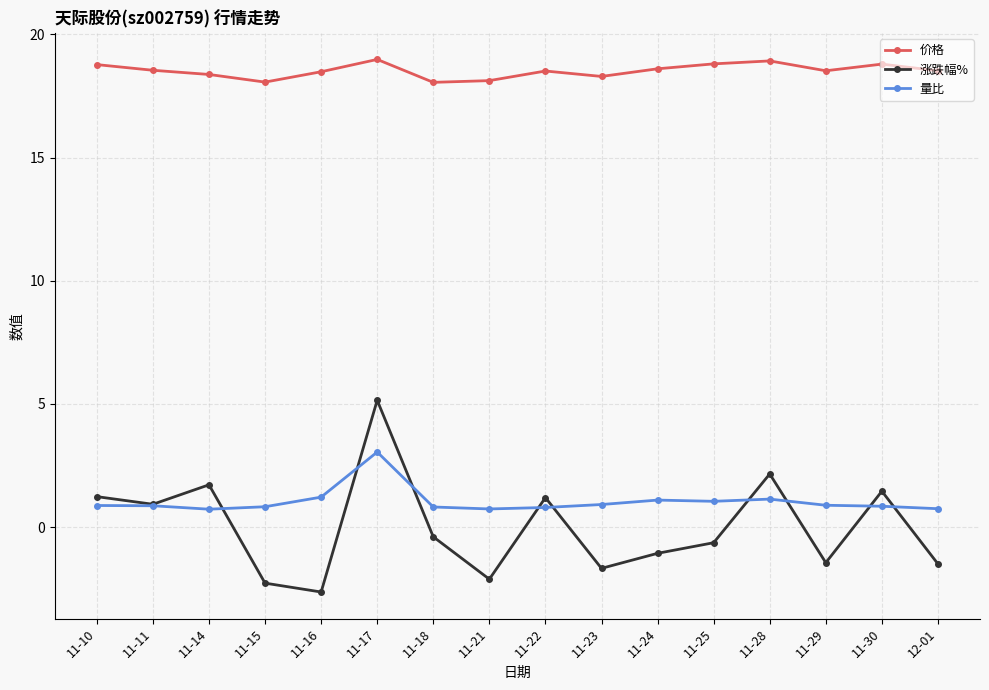

True or false: 价格 has more than 2 interior local peaks.

True